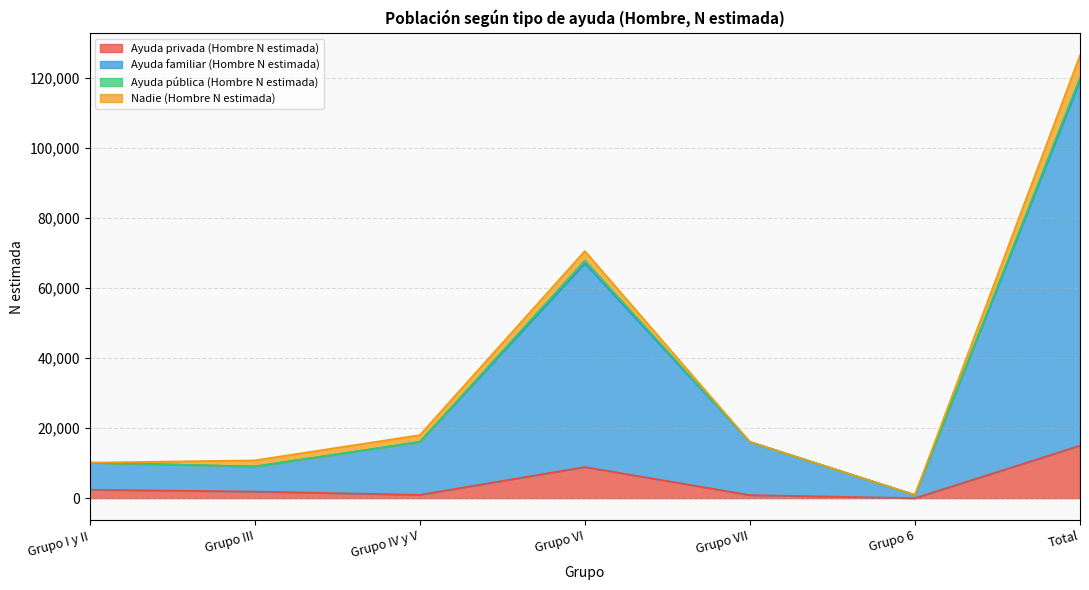

At which label does Ayuda privada (Hombre N estimada) reach its peak?

Total